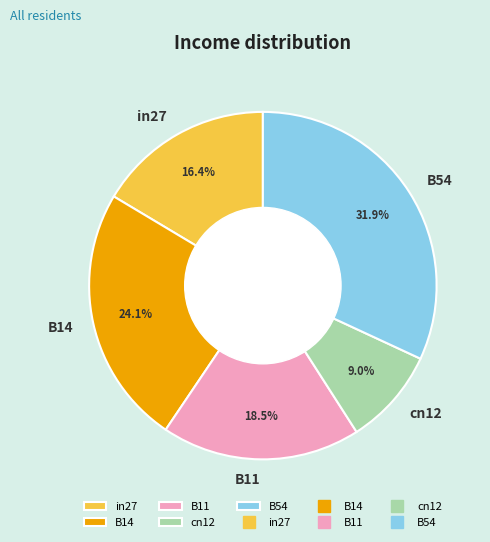

To the nearest percent, what is the difference between the cn12 and B14 slice percentages?

15%